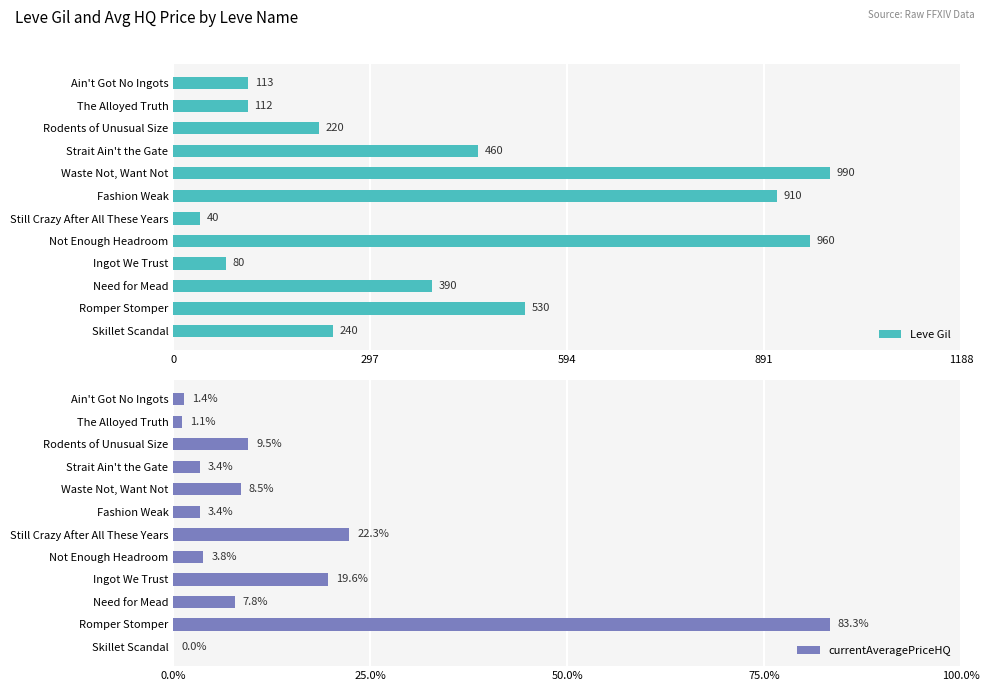

Are the bars horizontal?

Yes